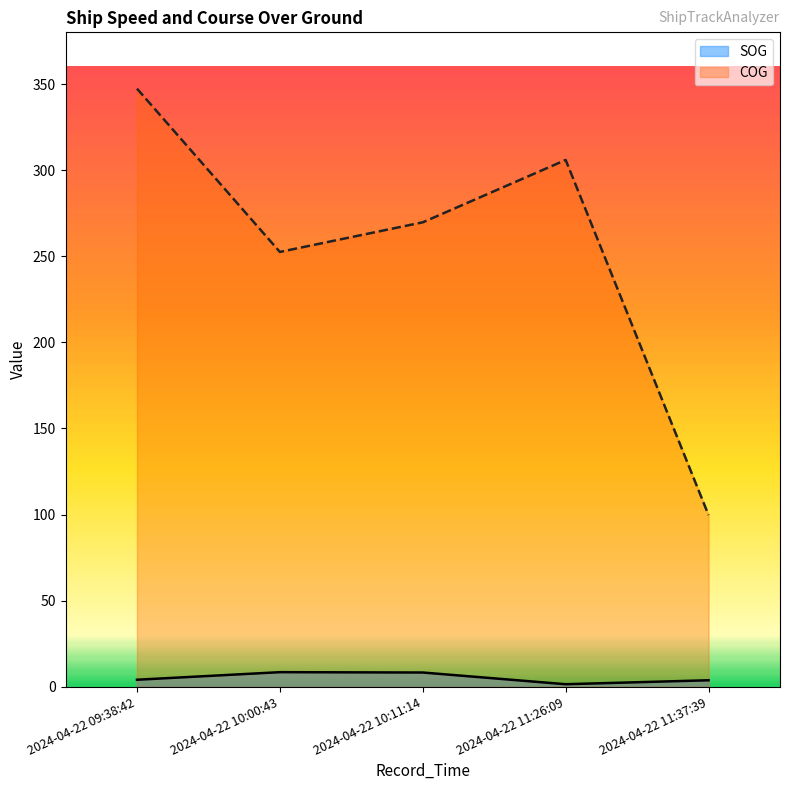

How many data points in COG are above 269?

3